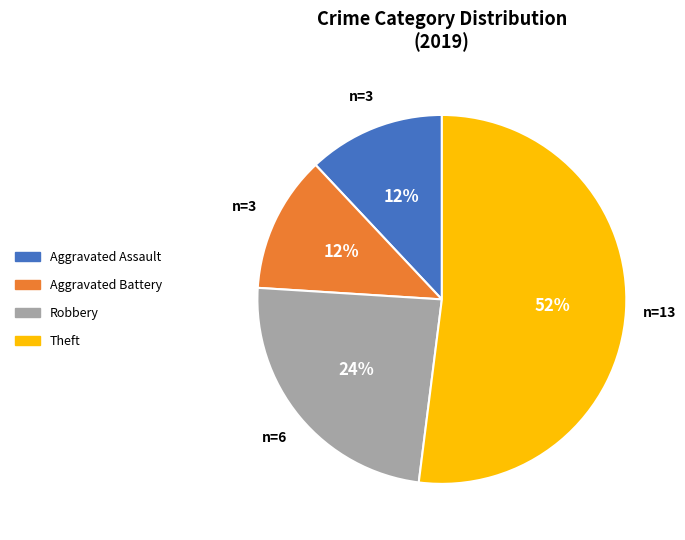

Which slice is the largest?

Theft